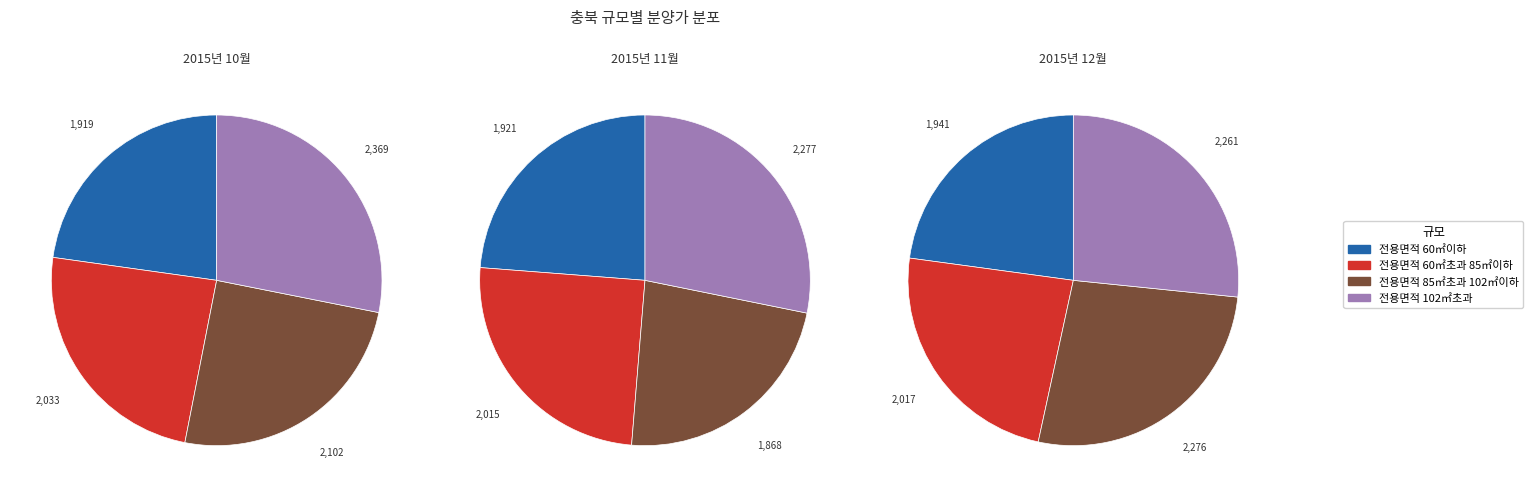

To the nearest percent, what portion does 전용면적 60㎡초과 85㎡이하 represent?

24%